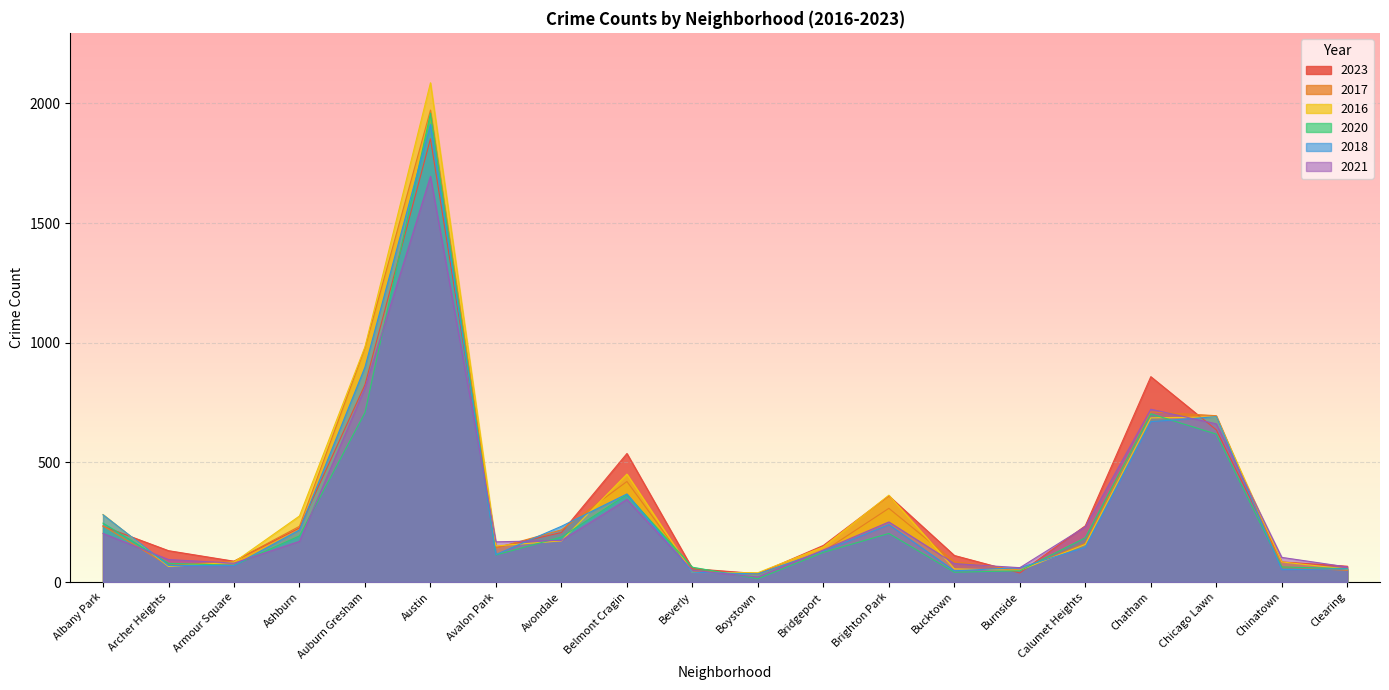

Reading left to right, extract all data points from this chart.

2023: Albany Park=233	Archer Heights=131	Armour Square=87	Ashburn=226	Auburn Gresham=824	Austin=1852	Avalon Park=144	Avondale=207	Belmont Cragin=537	Beverly=56	Boystown=35	Bridgeport=153	Brighton Park=360	Bucktown=111	Burnside=38	Calumet Heights=235	Chatham=858	Chicago Lawn=636	Chinatown=84	Clearing=66
2017: Albany Park=235	Archer Heights=69	Armour Square=87	Ashburn=233	Auburn Gresham=978	Austin=1972	Avalon Park=142	Avondale=218	Belmont Cragin=420	Beverly=46	Boystown=33	Bridgeport=128	Brighton Park=308	Bucktown=85	Burnside=50	Calumet Heights=162	Chatham=711	Chicago Lawn=695	Chinatown=63	Clearing=49
2016: Albany Park=282	Archer Heights=65	Armour Square=83	Ashburn=276	Auburn Gresham=983	Austin=2086	Avalon Park=151	Avondale=172	Belmont Cragin=451	Beverly=40	Boystown=39	Bridgeport=147	Brighton Park=363	Bucktown=55	Burnside=49	Calumet Heights=157	Chatham=686	Chicago Lawn=690	Chinatown=84	Clearing=54
2020: Albany Park=246	Archer Heights=78	Armour Square=70	Ashburn=193	Auburn Gresham=708	Austin=1959	Avalon Park=113	Avondale=188	Belmont Cragin=365	Beverly=62	Boystown=14	Bridgeport=124	Brighton Park=203	Bucktown=41	Burnside=47	Calumet Heights=185	Chatham=703	Chicago Lawn=618	Chinatown=63	Clearing=56
2018: Albany Park=281	Archer Heights=69	Armour Square=69	Ashburn=218	Auburn Gresham=898	Austin=1912	Avalon Park=115	Avondale=233	Belmont Cragin=368	Beverly=41	Boystown=34	Bridgeport=129	Brighton Park=240	Bucktown=47	Burnside=60	Calumet Heights=145	Chatham=670	Chicago Lawn=691	Chinatown=52	Clearing=55
2021: Albany Park=203	Archer Heights=94	Armour Square=79	Ashburn=170	Auburn Gresham=811	Austin=1695	Avalon Park=168	Avondale=174	Belmont Cragin=345	Beverly=49	Boystown=21	Bridgeport=134	Brighton Park=251	Bucktown=77	Burnside=60	Calumet Heights=231	Chatham=722	Chicago Lawn=661	Chinatown=103	Clearing=63